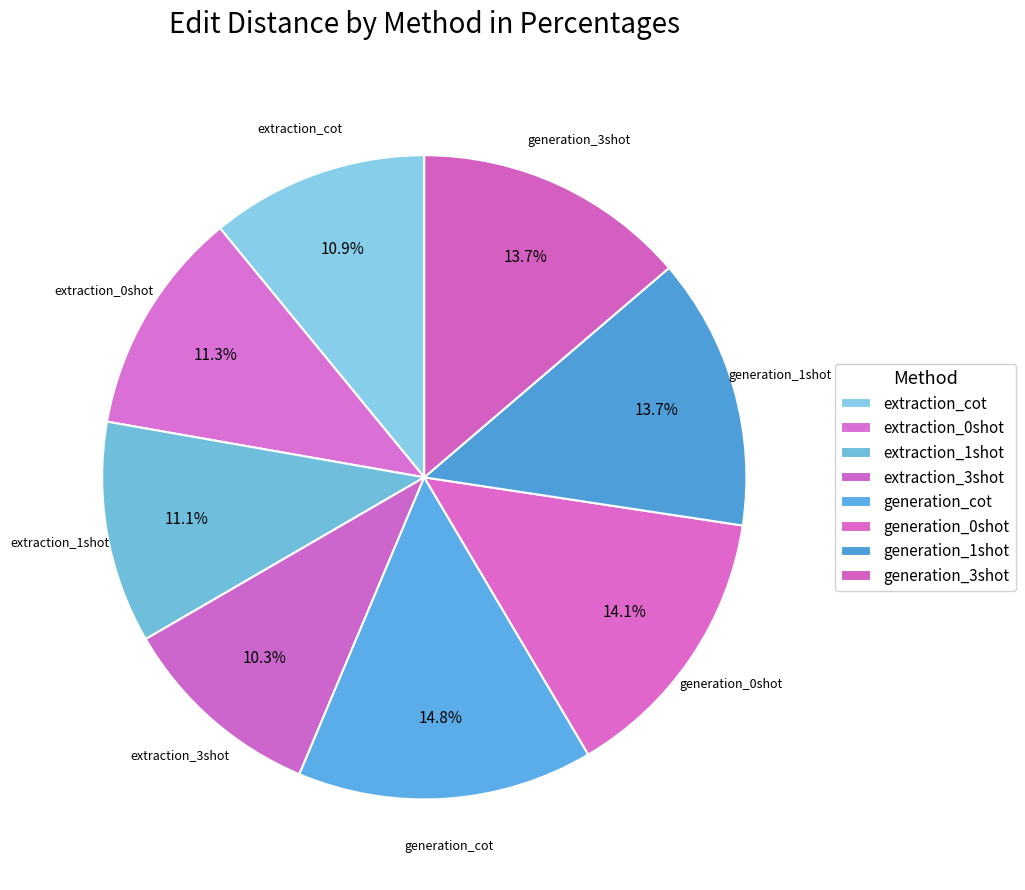

Rank the categories by value from highest to lowest.

generation_cot, generation_0shot, generation_3shot, generation_1shot, extraction_0shot, extraction_1shot, extraction_cot, extraction_3shot